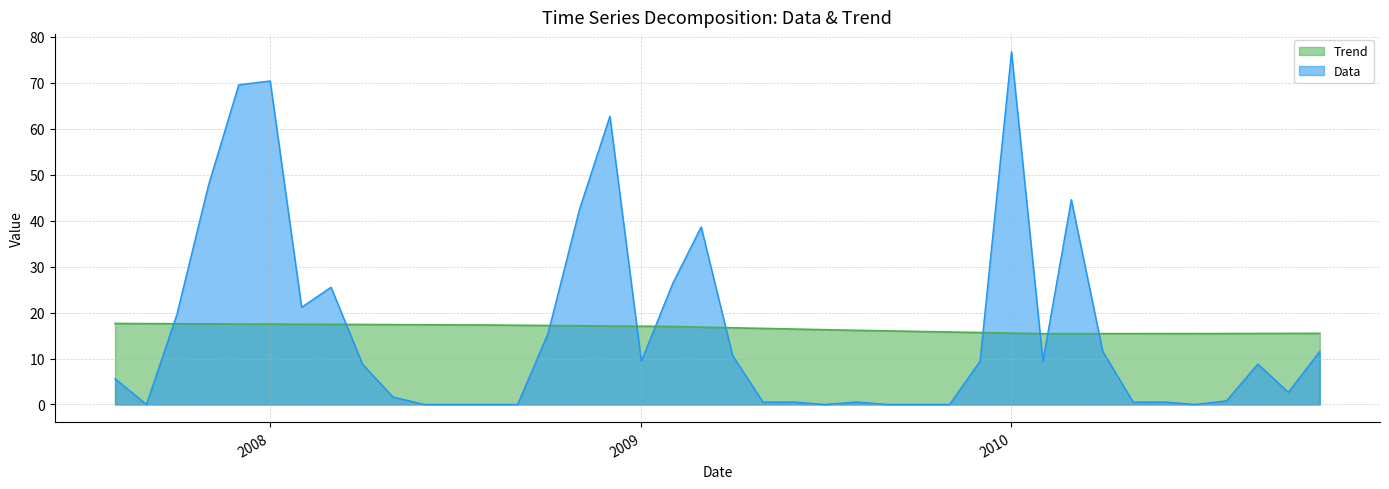

Does the chart have visible grid lines?

Yes